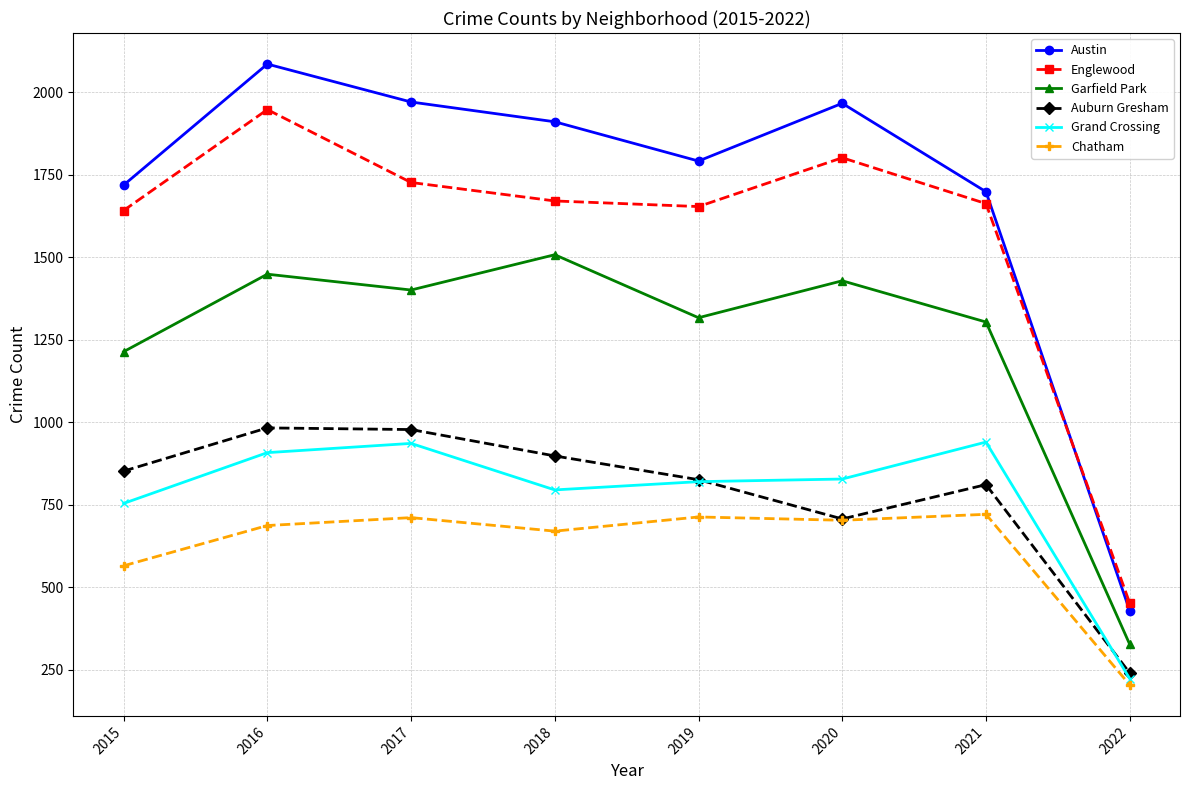

How many interior local valleys does the Austin series have?

1